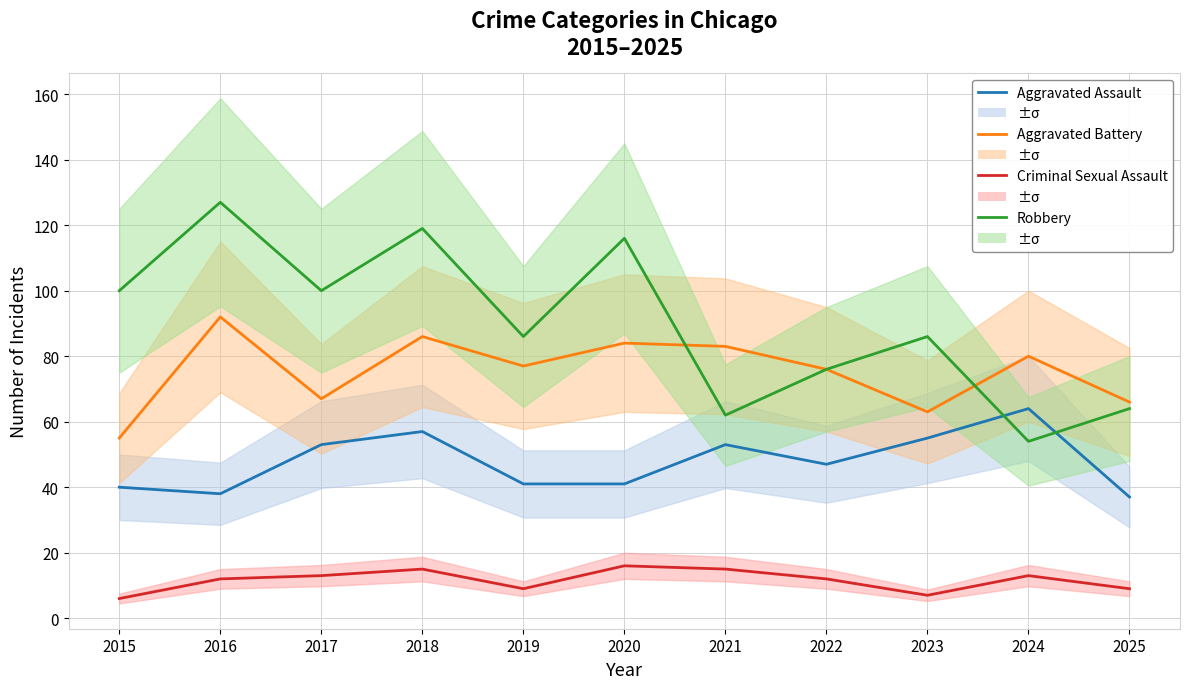

How many interior local valleys does the Aggravated Assault series have?

2